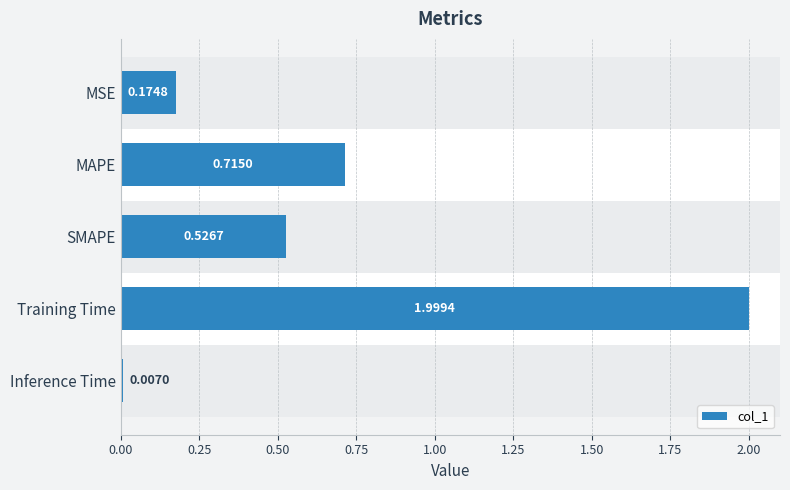

Rank the categories by value from highest to lowest.

Training Time, MAPE, SMAPE, MSE, Inference Time